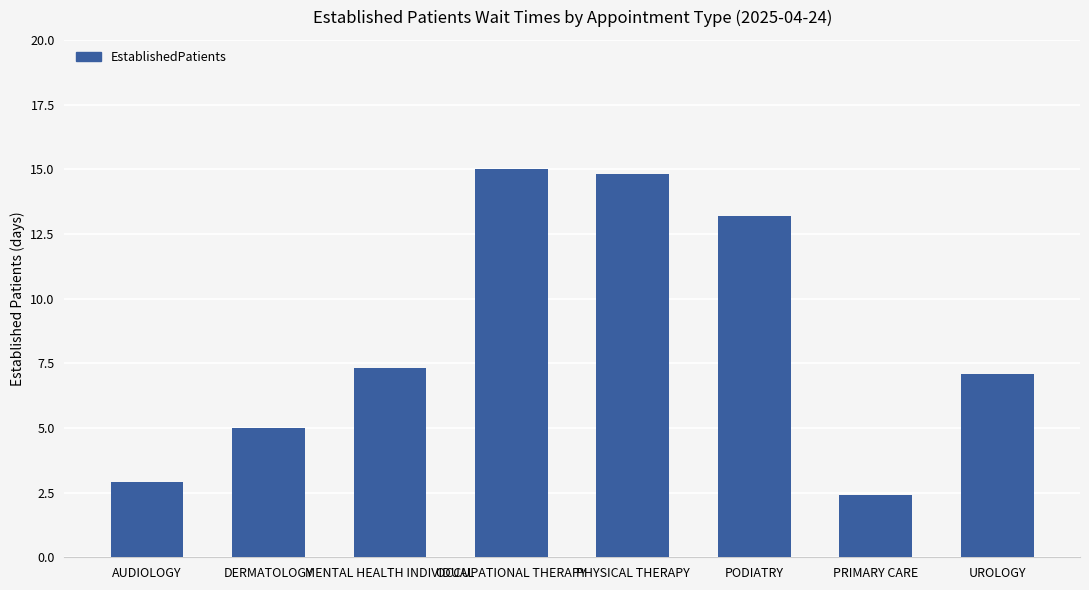

The chart shows a value of 7.1 at UROLOGY. True or false?

True